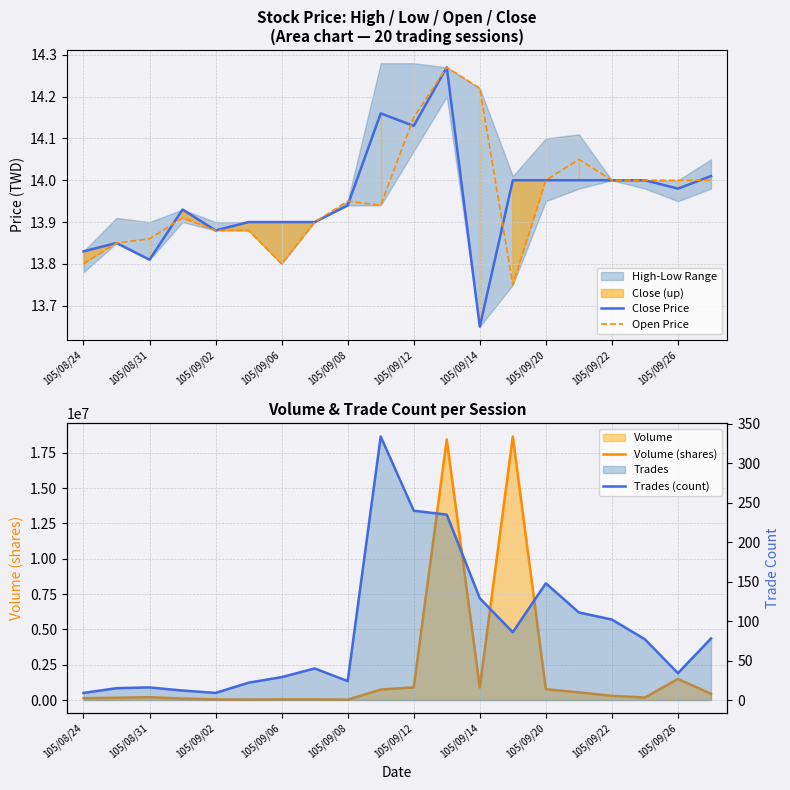

How many interior local peaks does the Close Price series have?

4